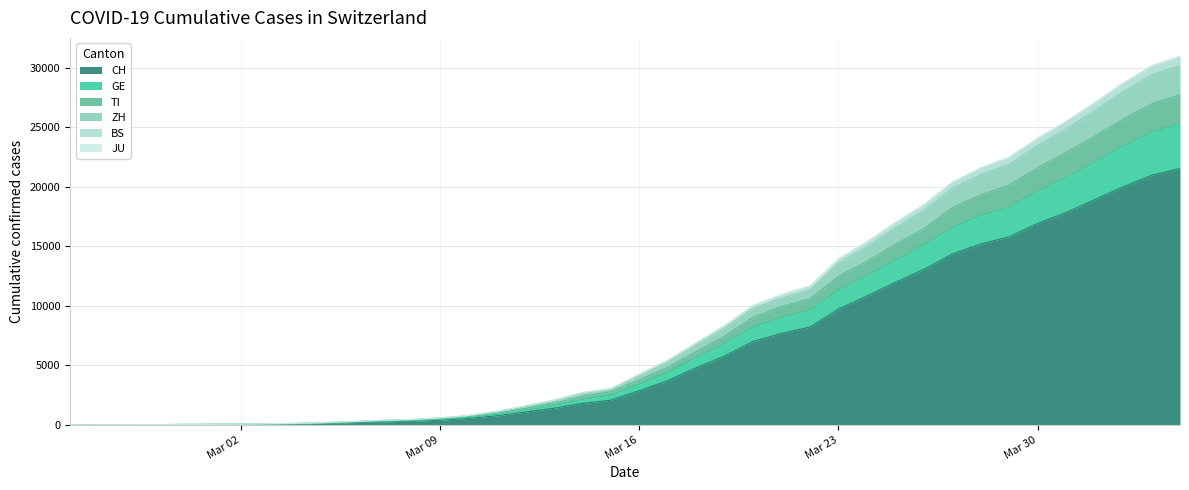

At which label is ZH closest to 15098?

2020-03-24